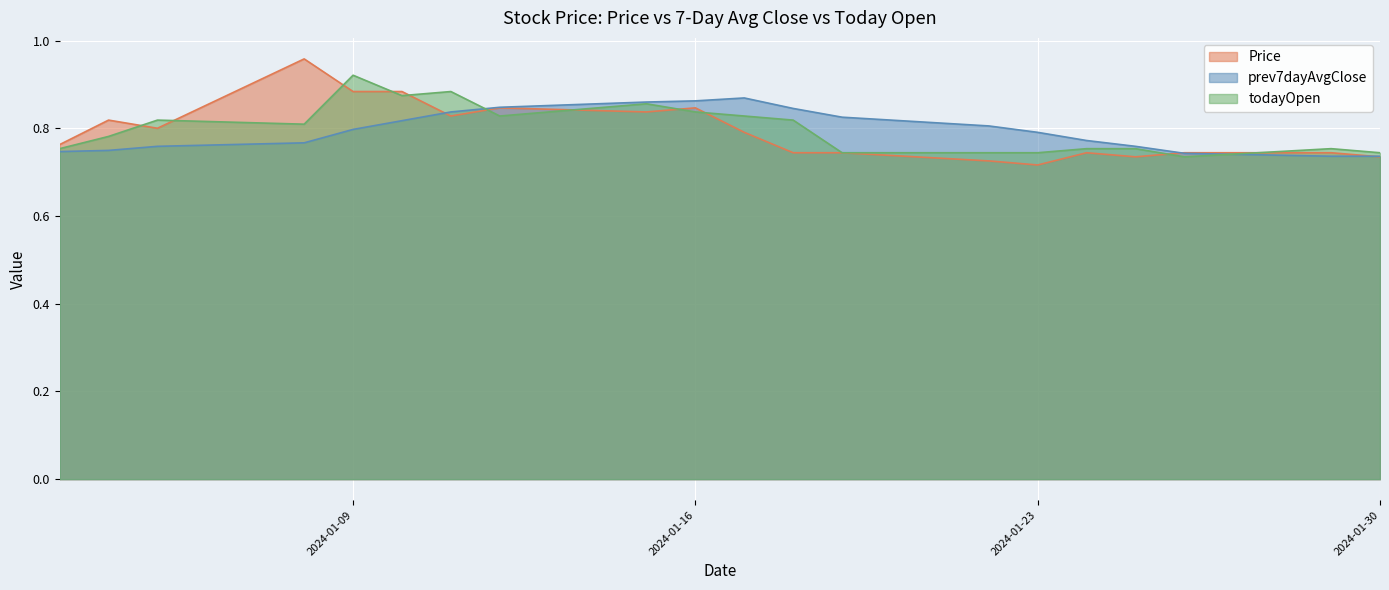

At which category does todayOpen reach its first local peak?

2024-01-05